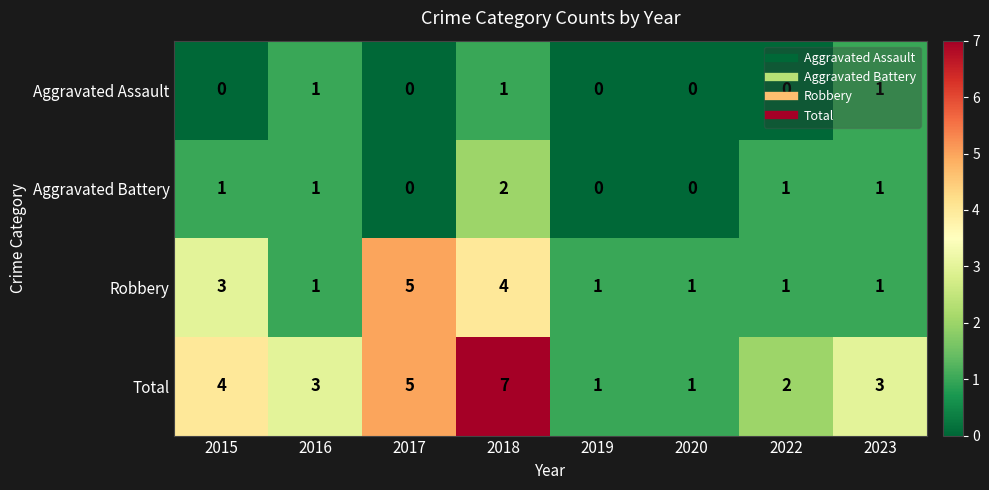

Which series has the largest total across all categories?

Total